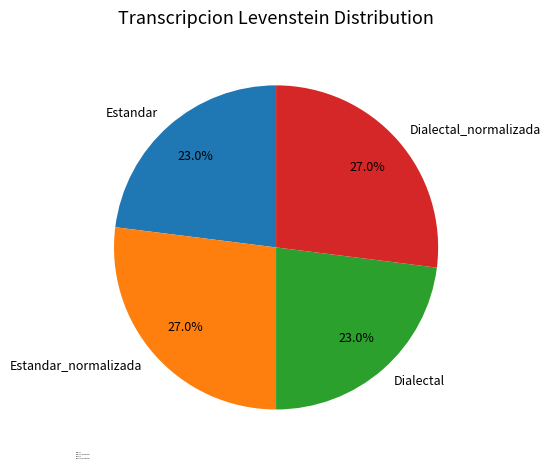

To the nearest percent, what is the average slice percentage?

25%